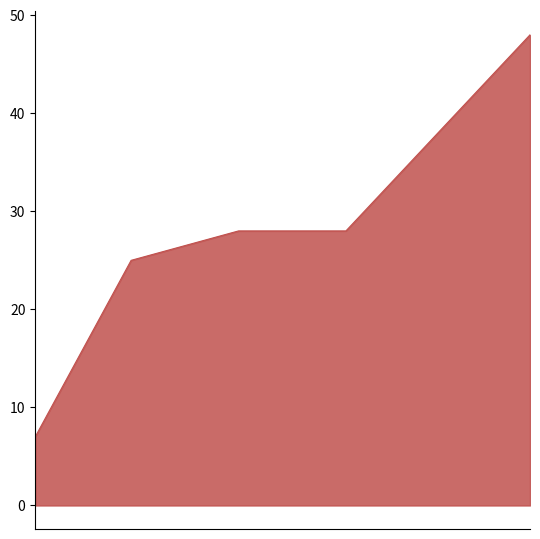

What is the greatest value displayed?

48